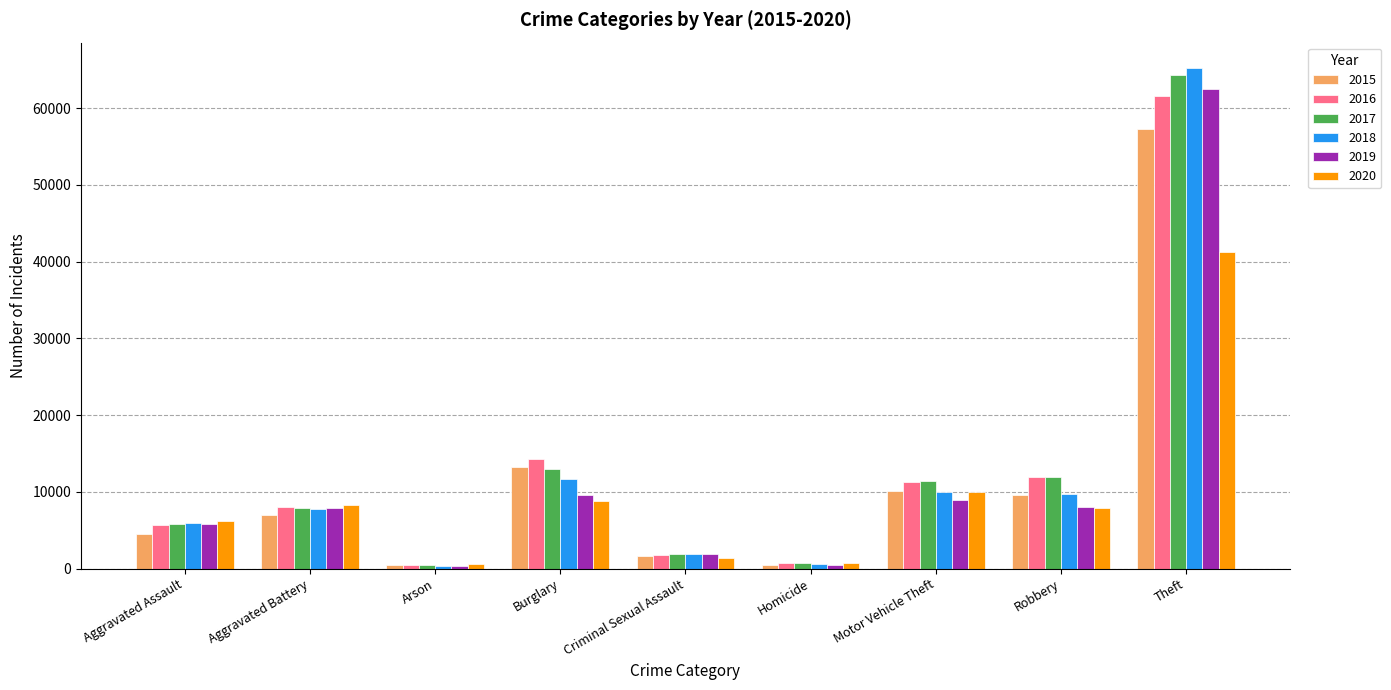

What is the difference between the maximum and minimum values in the 2018 series?

64909